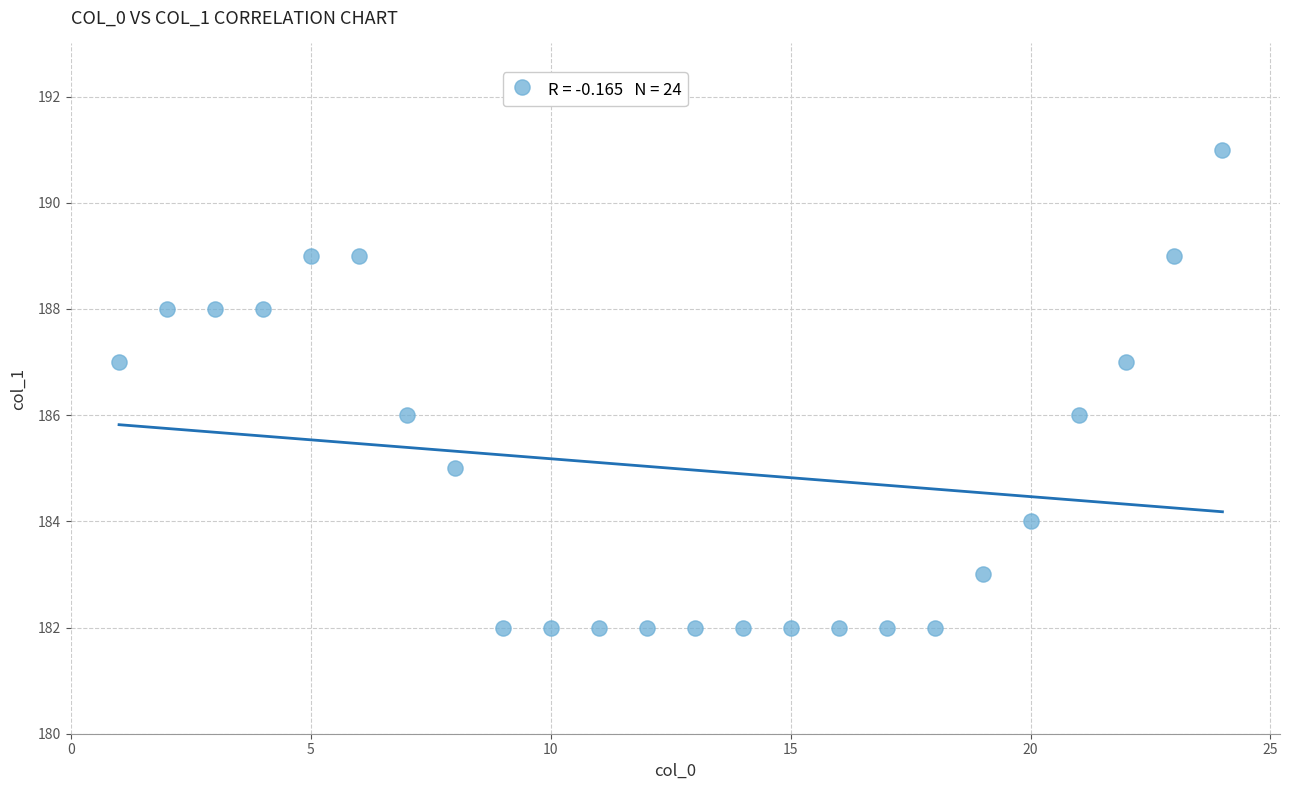

What is the range of X values (max minus min)?

23